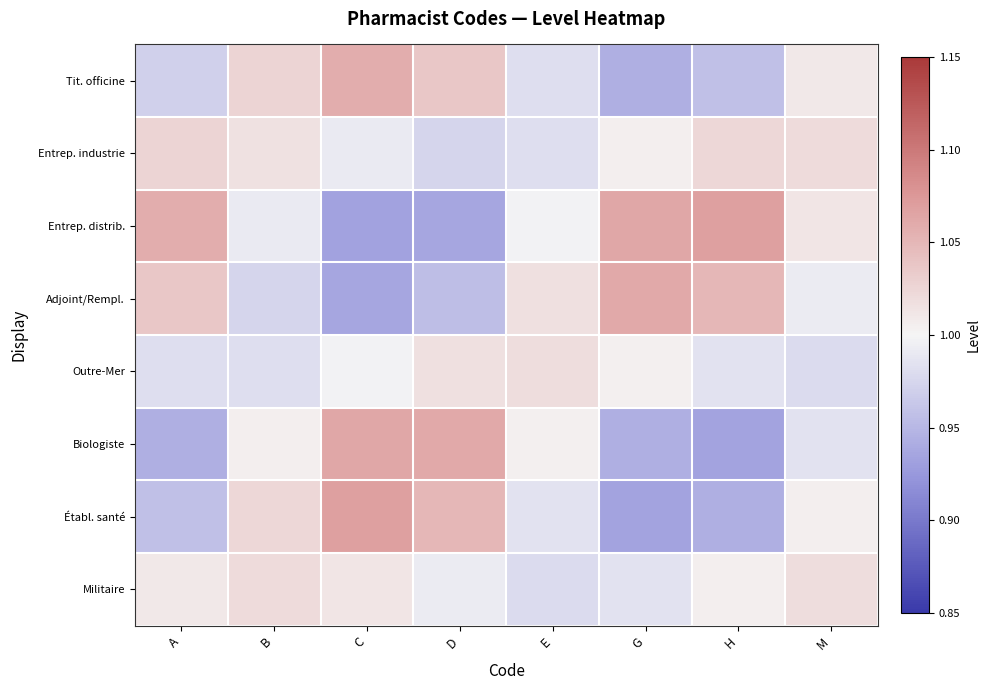

Reading left to right, extract all data points from this chart.

Tit. officine: A=1.0	B=1.0	C=1.1	D=1.0	E=1.0	G=0.9	H=1.0	M=1.0
Entrep. industrie: A=1.0	B=1.0	C=1.0	D=1.0	E=1.0	G=1.0	H=1.0	M=1.0
Entrep. distrib.: A=1.1	B=1.0	C=0.9	D=0.9	E=1.0	G=1.1	H=1.1	M=1.0
Adjoint/Rempl.: A=1.0	B=1.0	C=0.9	D=1.0	E=1.0	G=1.1	H=1.1	M=1.0
Outre-Mer: A=1.0	B=1.0	C=1.0	D=1.0	E=1.0	G=1.0	H=1.0	M=1.0
Biologiste: A=0.9	B=1.0	C=1.1	D=1.1	E=1.0	G=0.9	H=0.9	M=1.0
Établ. santé: A=1.0	B=1.0	C=1.1	D=1.1	E=1.0	G=0.9	H=0.9	M=1.0
Militaire: A=1.0	B=1.0	C=1.0	D=1.0	E=1.0	G=1.0	H=1.0	M=1.0